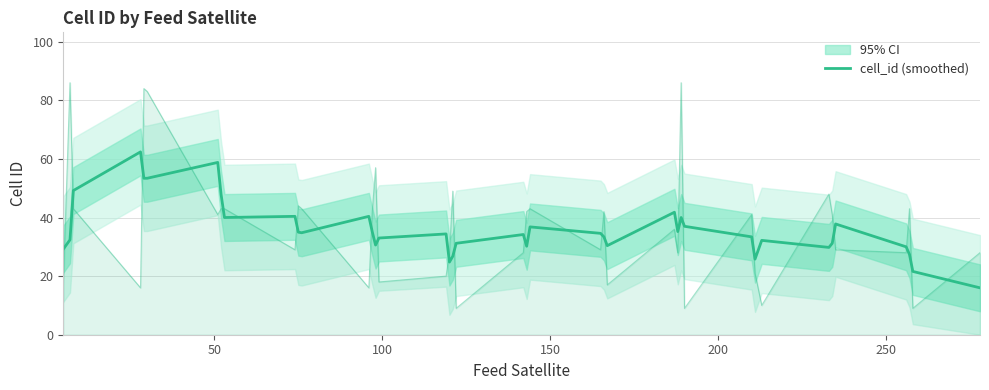

Reading left to right, list all the values displayed in this chart.

29.2	32.4	49.2	62.4	53.4	53.4	58.8	47.8	40.0	40.4	35.0	34.8	40.4	35.2	30.6	33.0	34.4	24.8	26.8	31.2	34.2	30.2	36.8	34.6	33.4	30.4	41.8	35.2	40.0	37.0	33.4	25.8	32.2	29.8	31.2	37.8	30.0	27.4	21.6	16.0